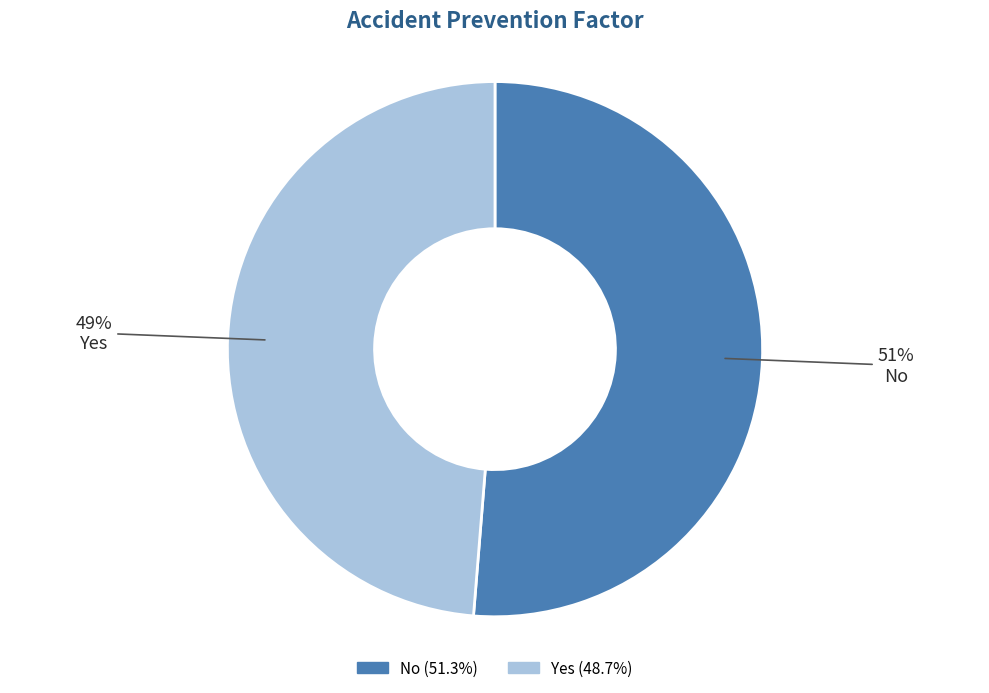

Is there a majority slice in this chart?

Yes